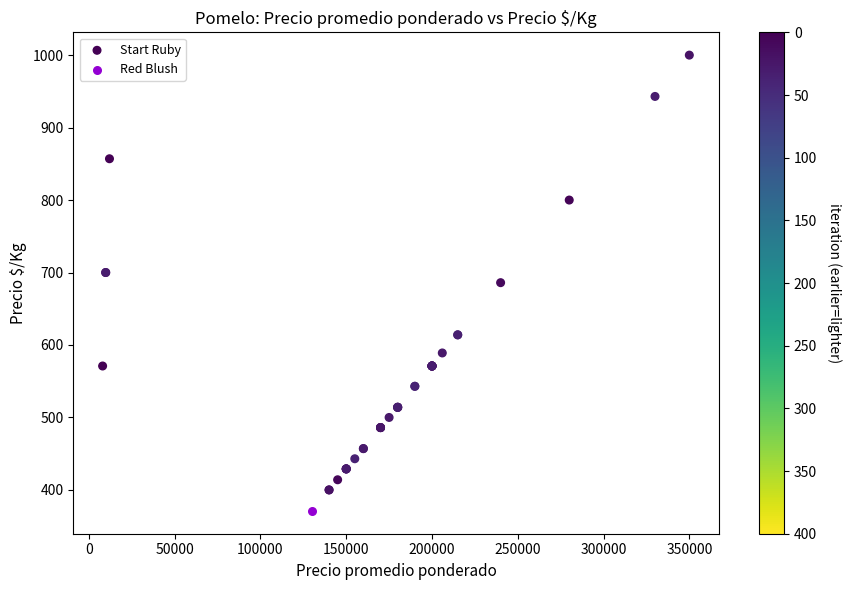

What are all the series names shown in the legend?

Start Ruby, Red Blush